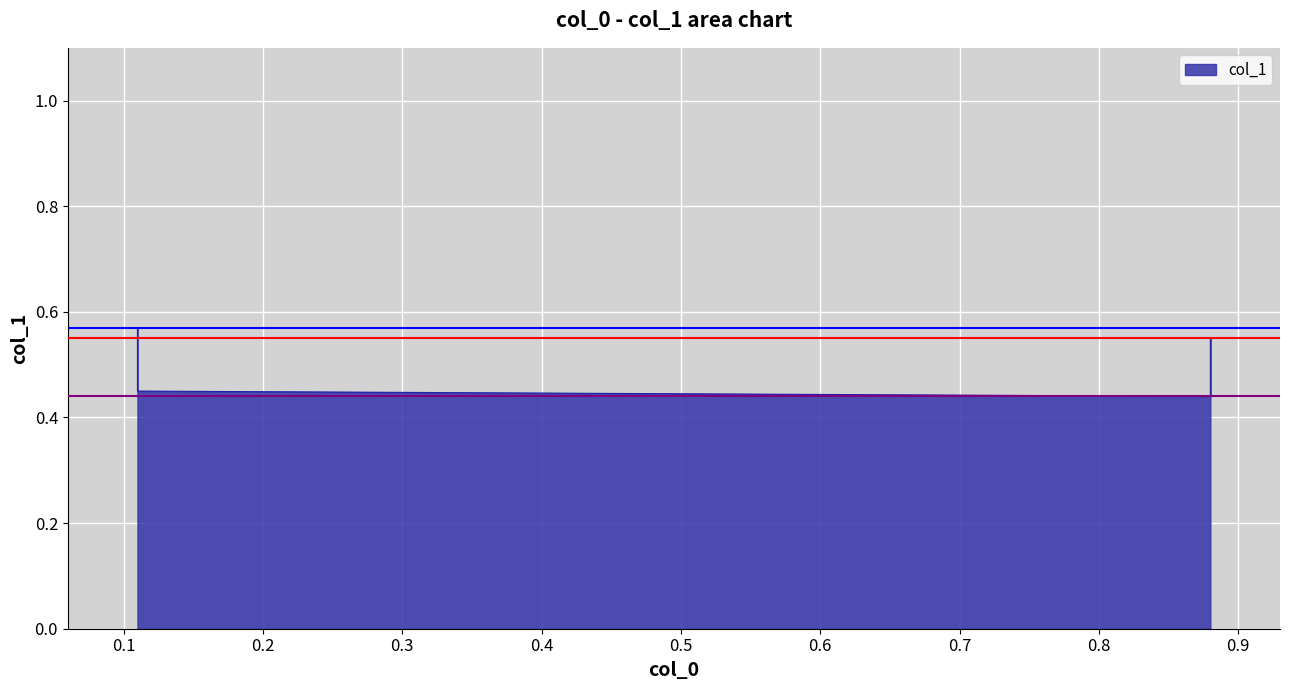

Count the number of categories in the chart.

4